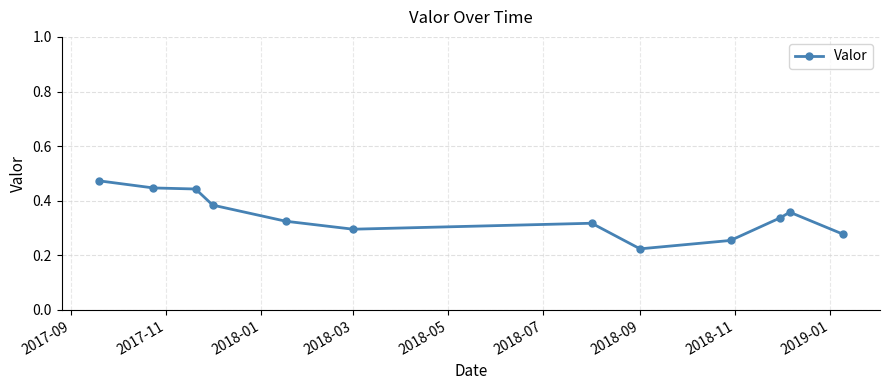

Count the values in the range 0 to 1.

12